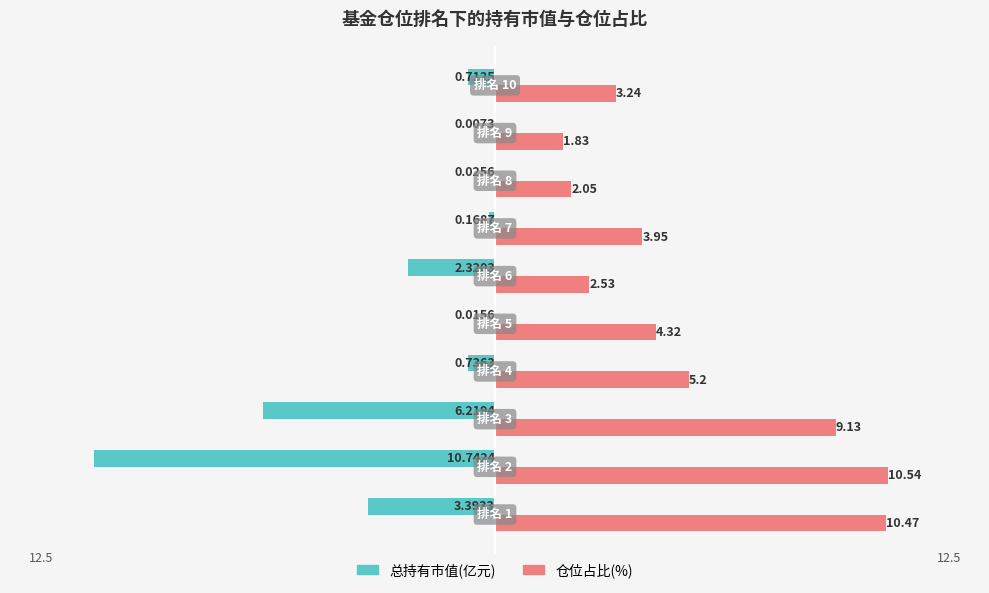

Which series has the largest total across all categories?

仓位占比(%)